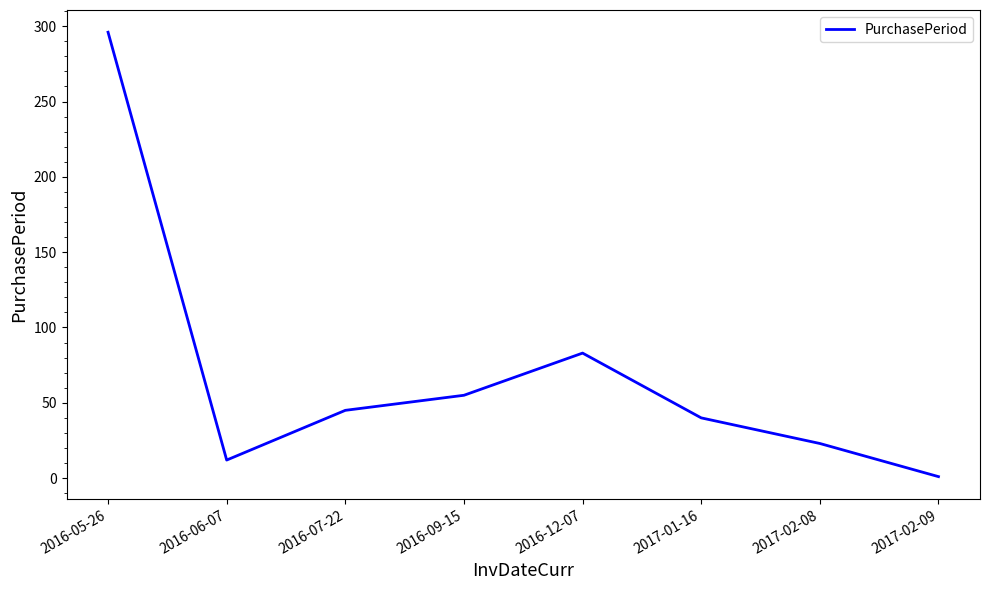

What is the smallest value displayed?

1